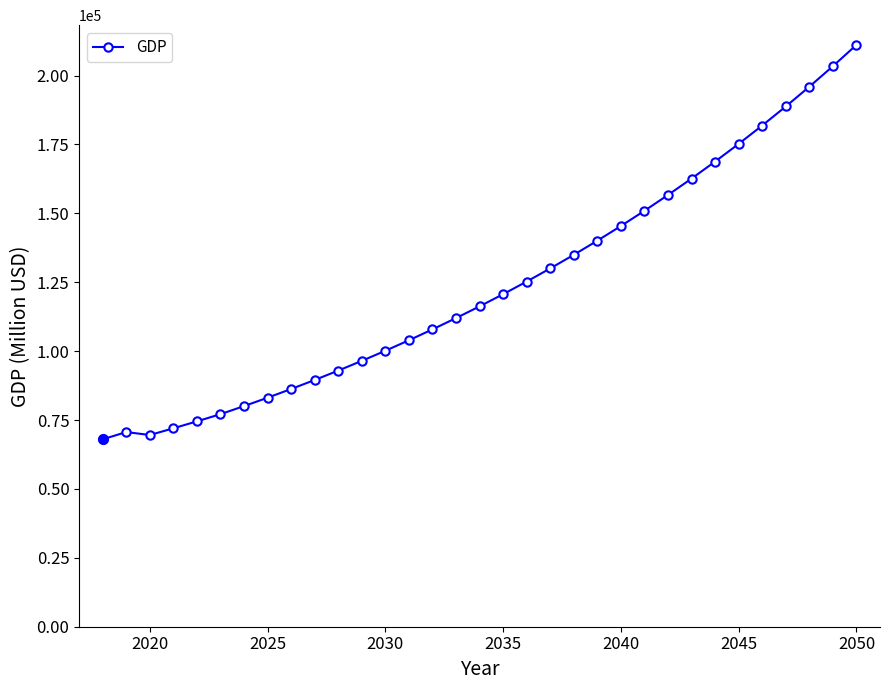

Does the chart display data point markers on the line(s)?

Yes